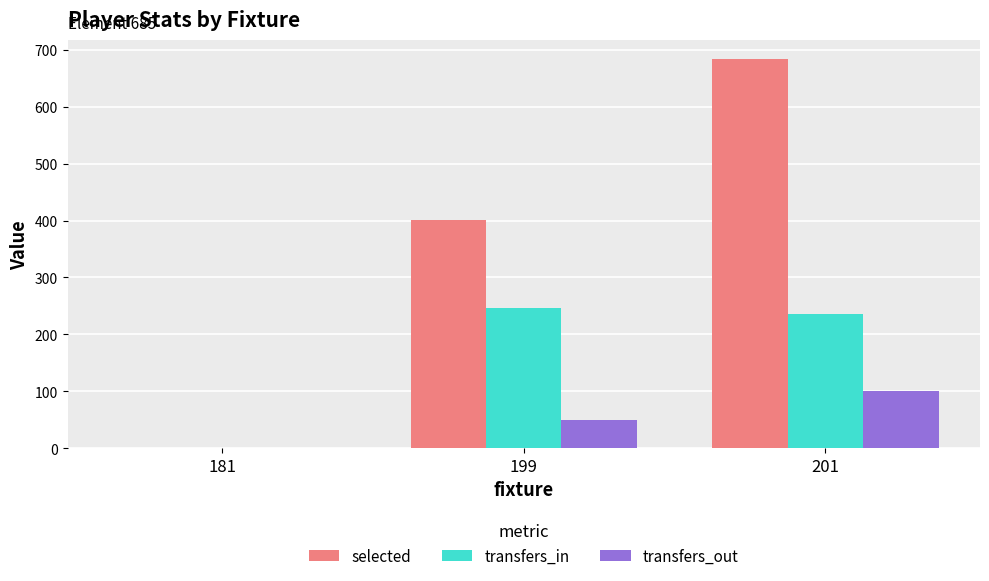

Reading left to right, what are all the values shown in this chart?

selected: 0	401	683
transfers_in: 0	247	236
transfers_out: 0	49	100